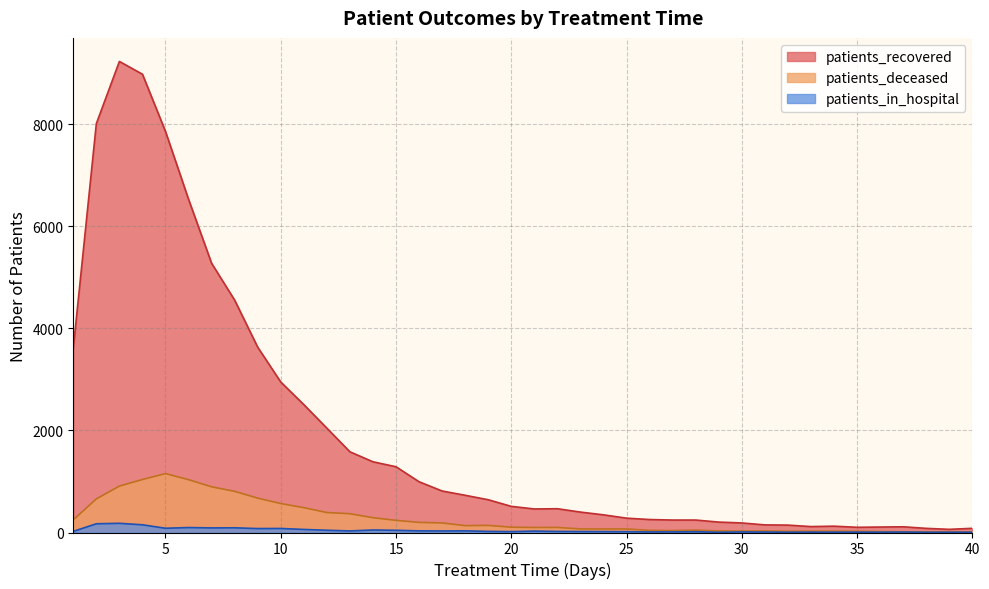

Reading left to right, transcribe all the data shown in this chart.

patients_recovered: 1=3607	2=8009	3=9227	4=8977	5=7856	6=6527	7=5274	8=4552	9=3630	10=2948	11=2505	12=2044	13=1581	14=1385	15=1288	16=994	17=813	18=729	19=642	20=512	21=461	22=466	23=400	24=346	25=281	26=254	27=244	28=244	29=204	30=187	31=149	32=145	33=116	34=124	35=102	36=107	37=112	38=81	39=62	40=82
patients_deceased: 1=247	2=658	3=909	4=1038	5=1154	6=1035	7=895	8=806	9=673	10=567	11=487	12=391	13=368	14=290	15=238	16=198	17=187	18=135	19=139	20=104	21=98	22=99	23=70	24=70	25=69	26=42	27=38	28=46	29=31	30=27	31=30	32=24	33=25	34=25	35=23	36=18	37=13	38=11	39=15	40=11
patients_in_hospital: 1=22	2=171	3=180	4=151	5=83	6=97	7=90	8=92	9=77	10=79	11=60	12=44	13=31	14=49	15=43	16=32	17=30	18=32	19=22	20=17	21=28	22=21	23=19	24=18	25=16	26=11	27=12	28=15	29=5	30=11	31=9	32=5	33=7	34=6	35=7	36=6	37=9	38=4	39=5	40=5